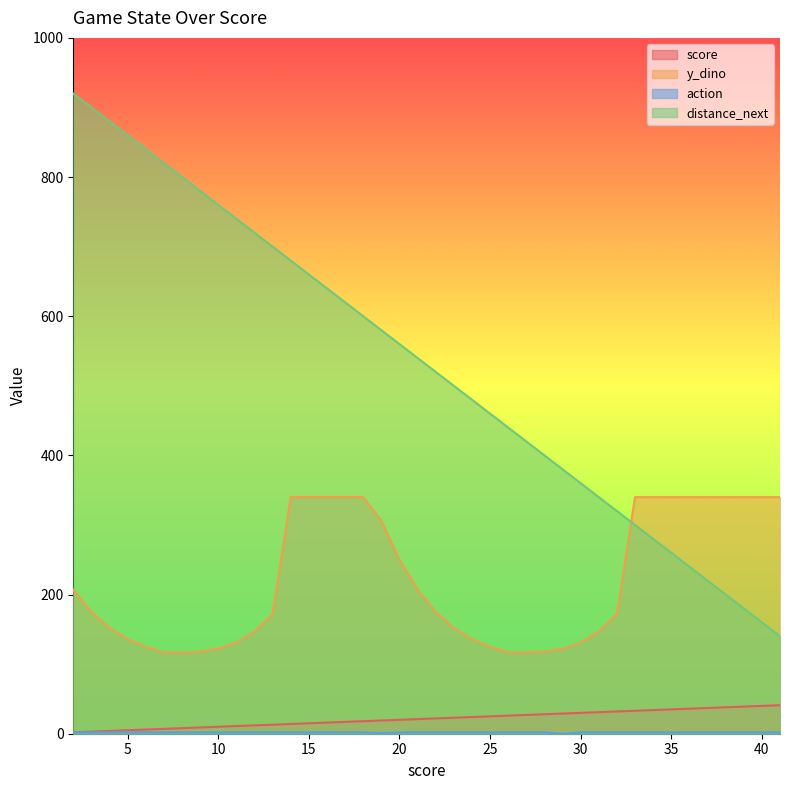

At how many categories does at least one series exceed 512?

21